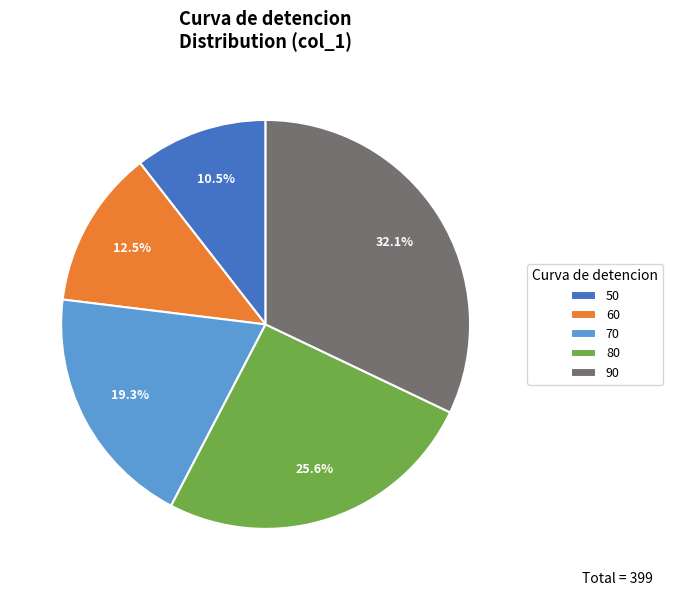

True or false: 90 accounts for 32% of the total.

True